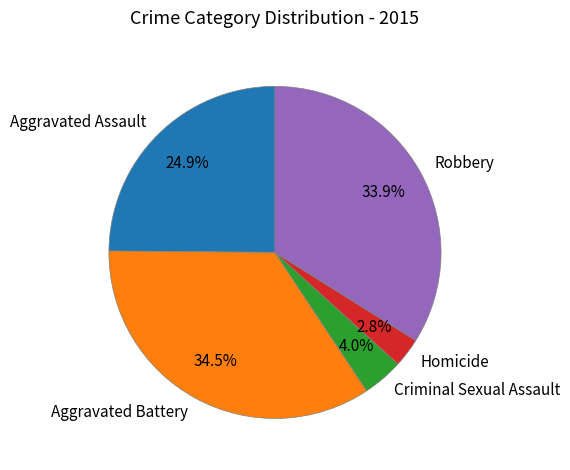

Which category has the smallest portion of the pie?

Homicide